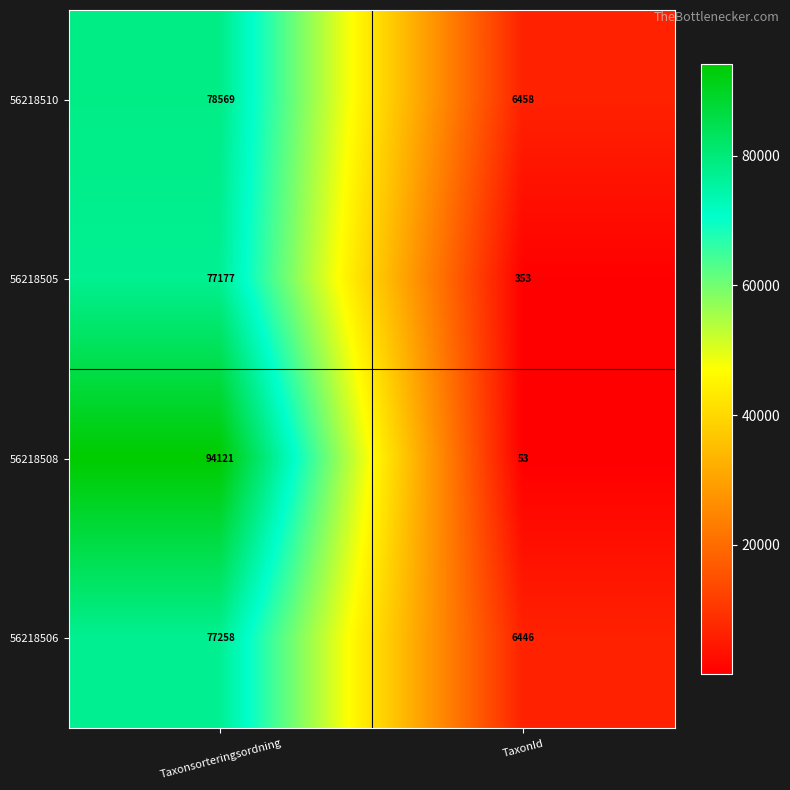

What is the difference between the highest and lowest values at Taxonsorteringsordning?

16944